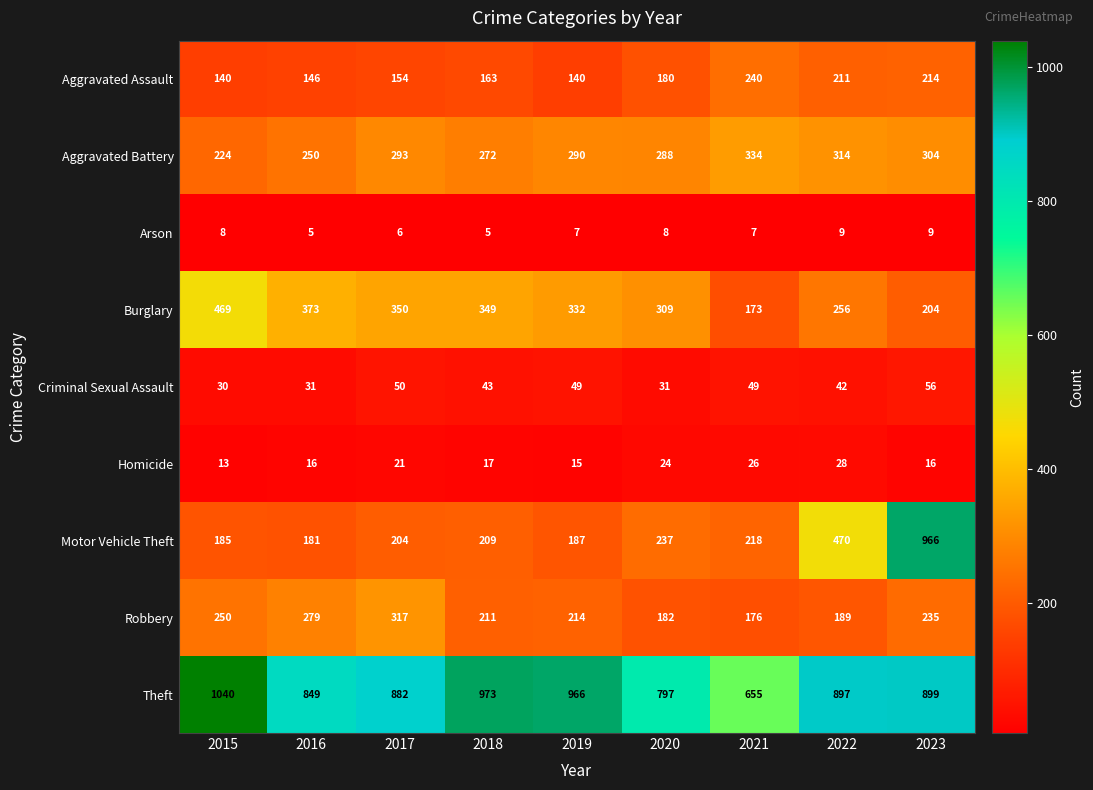

What is the minimum value for Robbery?

176